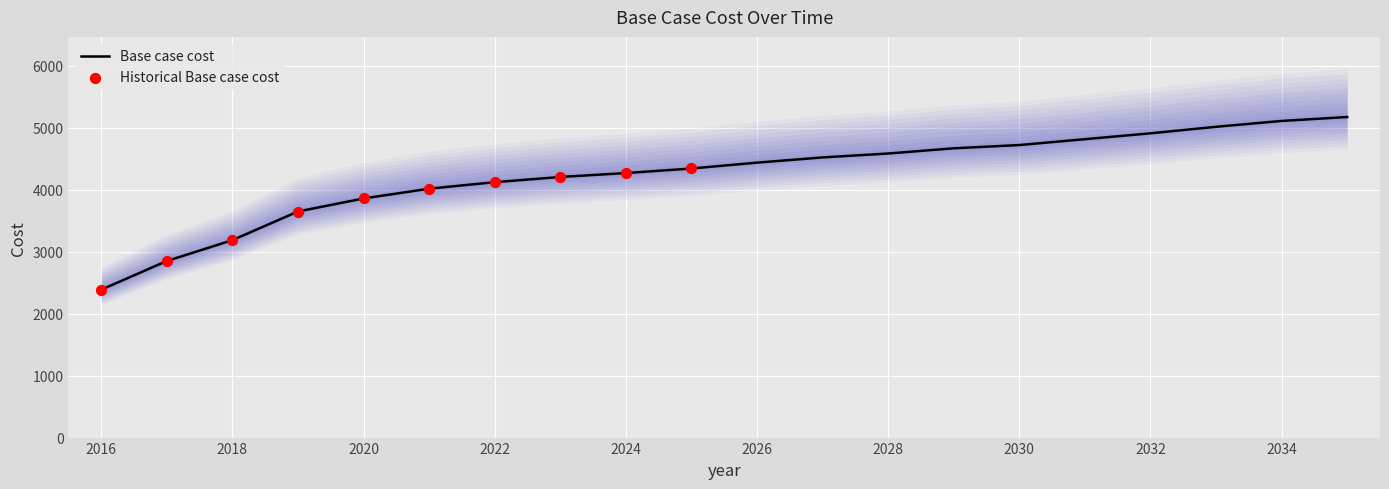

What is the ratio of the value at 2032 to the value at 2034?

1.0